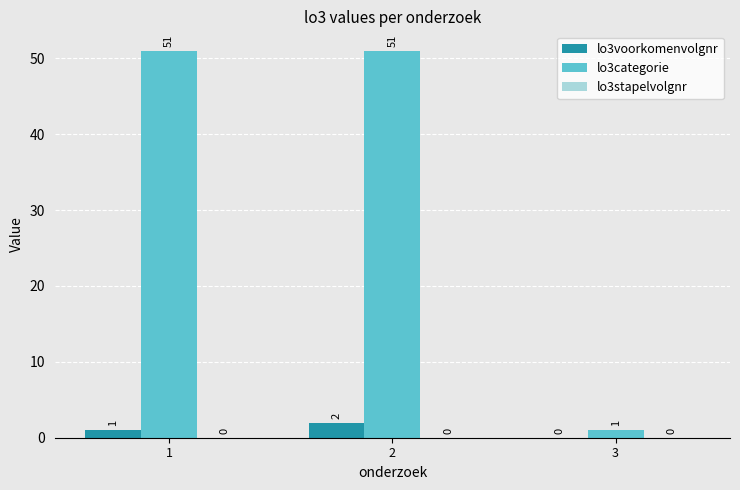

Is the value of lo3categorie at 1 greater than the value of lo3voorkomenvolgnr at 3?

Yes